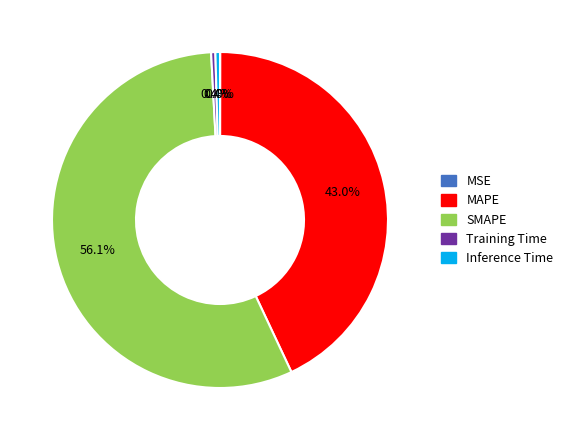

To the nearest percent, what is the average slice percentage?

20%